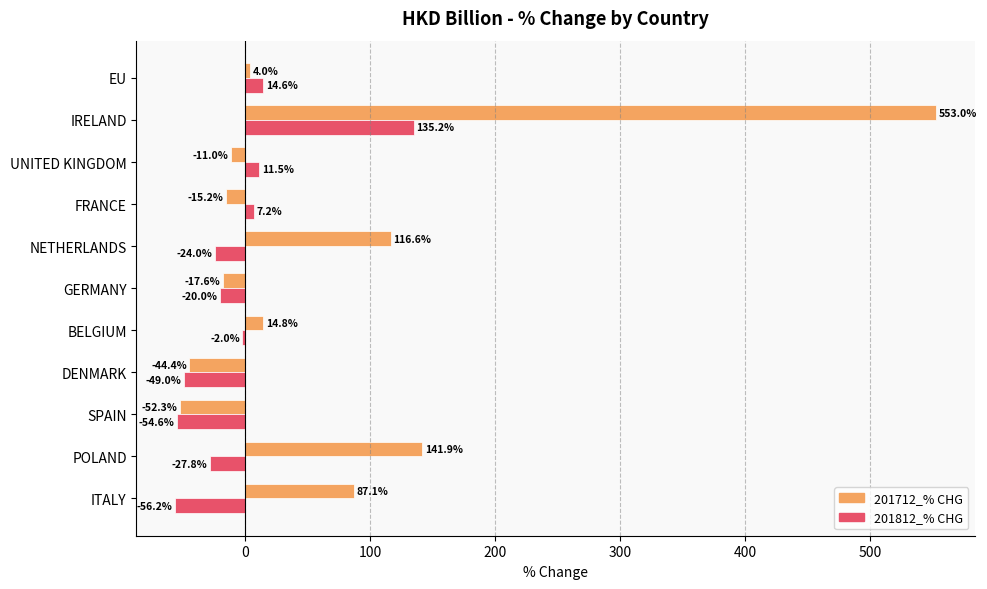

Which series has the widest spread of values?

201712_% CHG